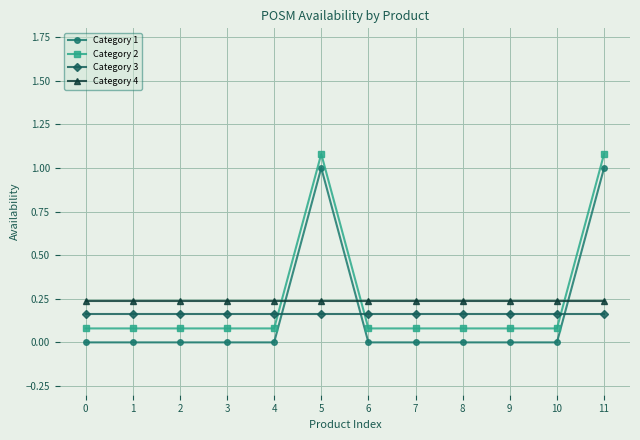

What is the greatest value displayed?

1.1